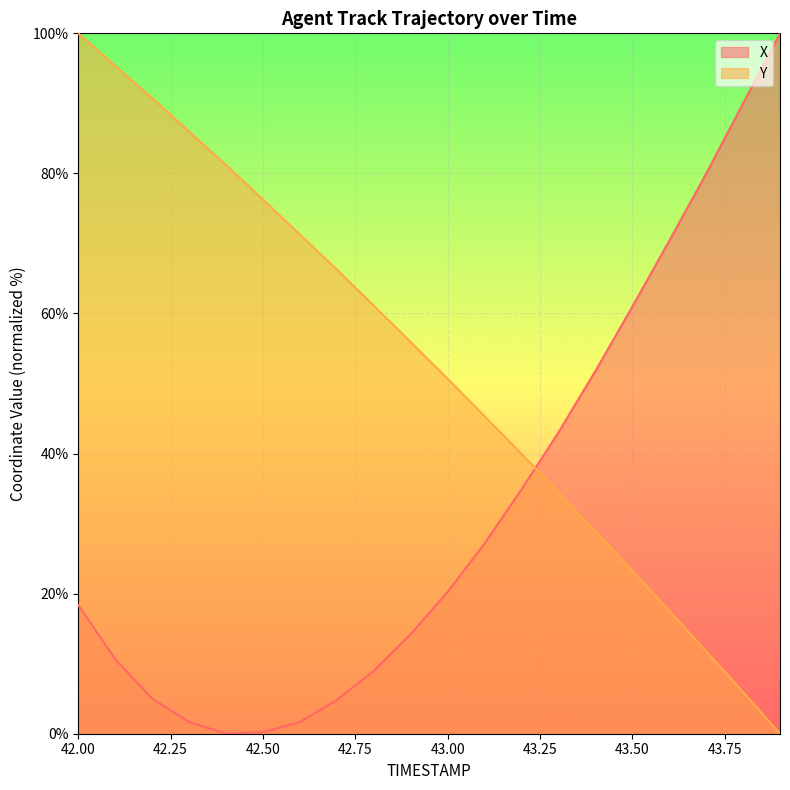

At which label does Y reach its peak?

42.00